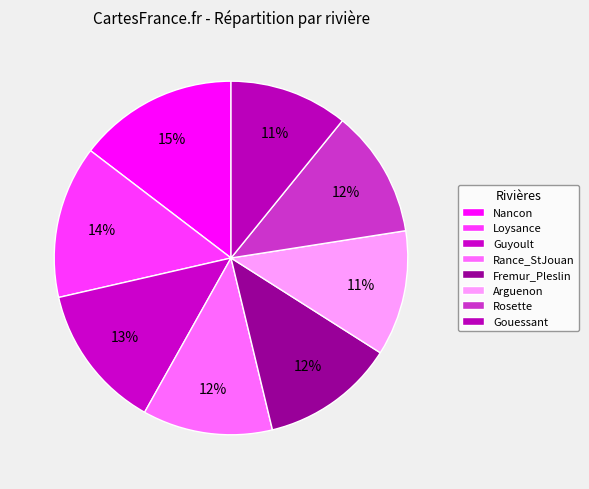

Combined, do Arguenon and Loysance account for over 50%?

No